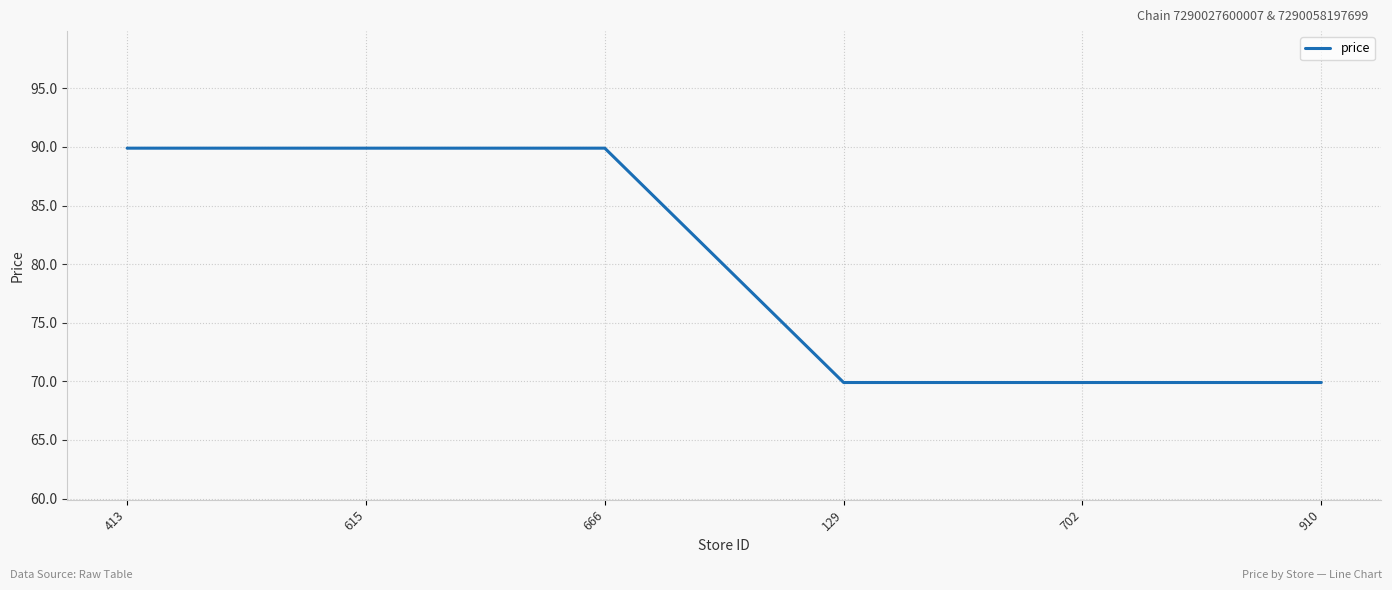

At which label does the data first exceed 89?

413